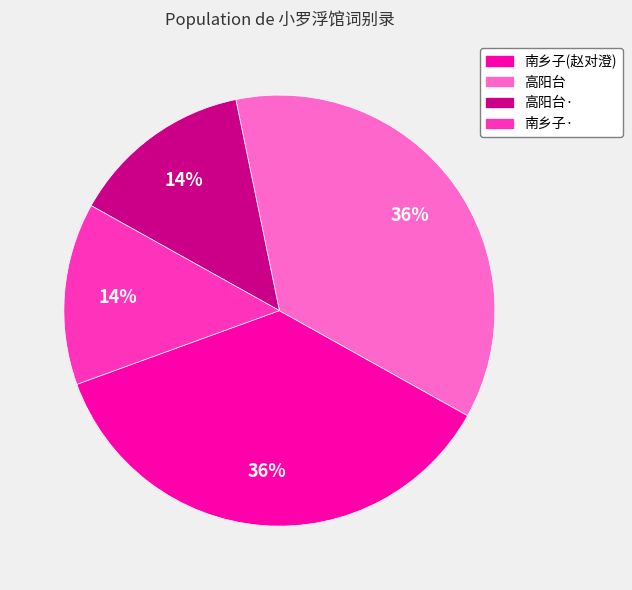

Is there any slice that represents more than half of the pie?

No